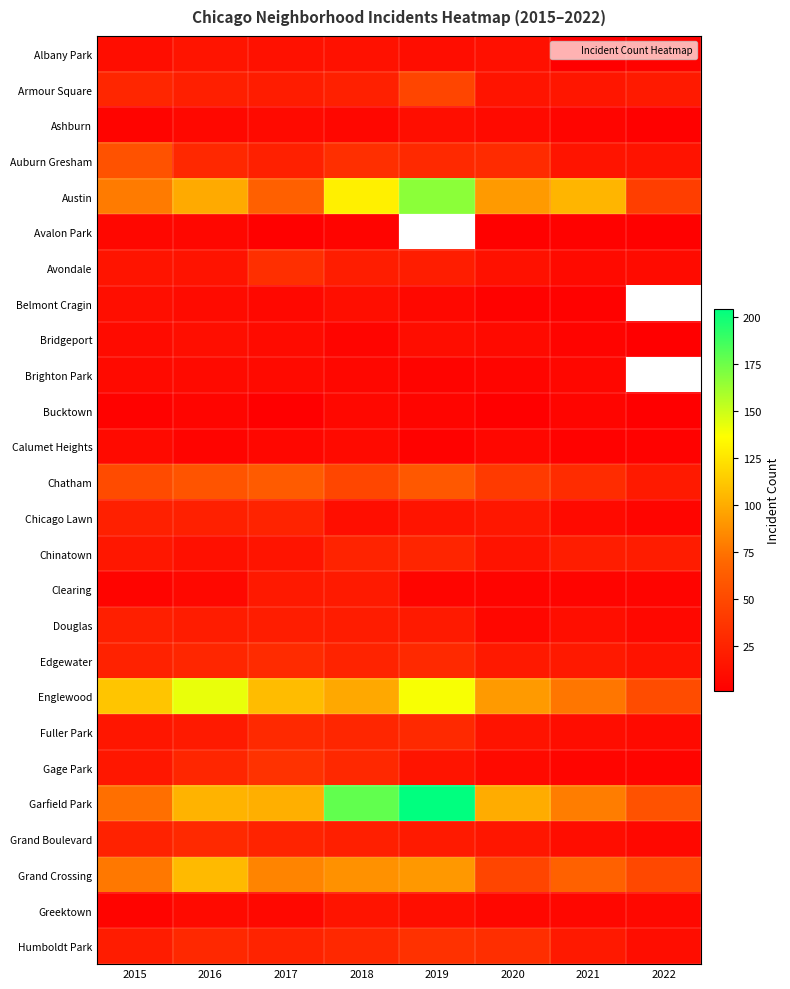

Rank the categories by Austin value from lowest to highest.

2022, 2017, 2015, 2020, 2016, 2021, 2018, 2019